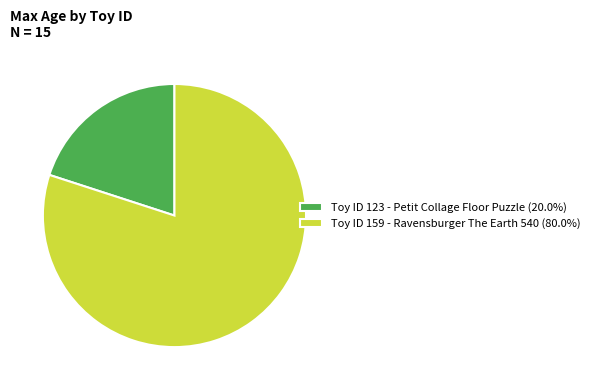

Count the number of slices in the pie.

2